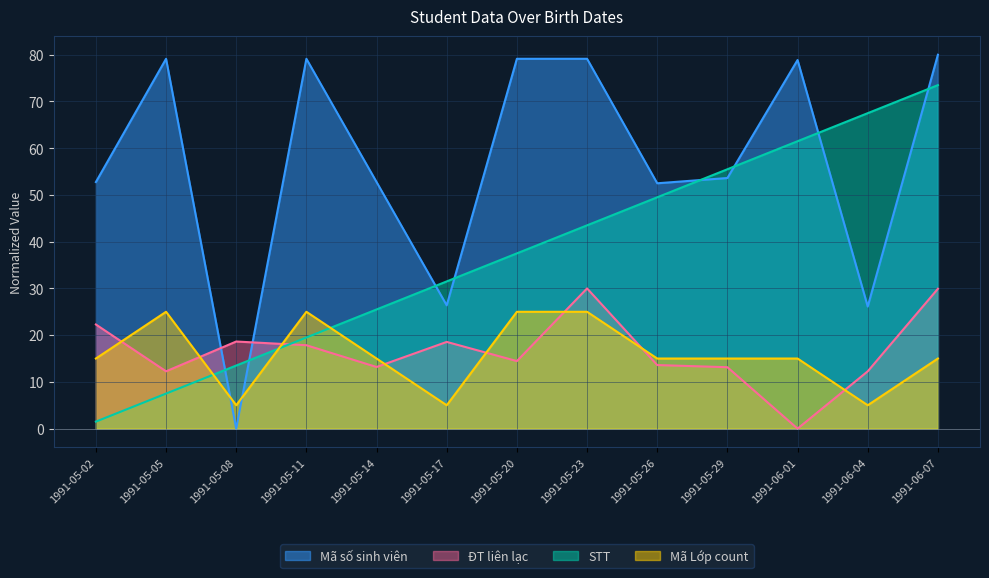

Where is the first local minimum for ĐT liên lạc?

1991-05-05